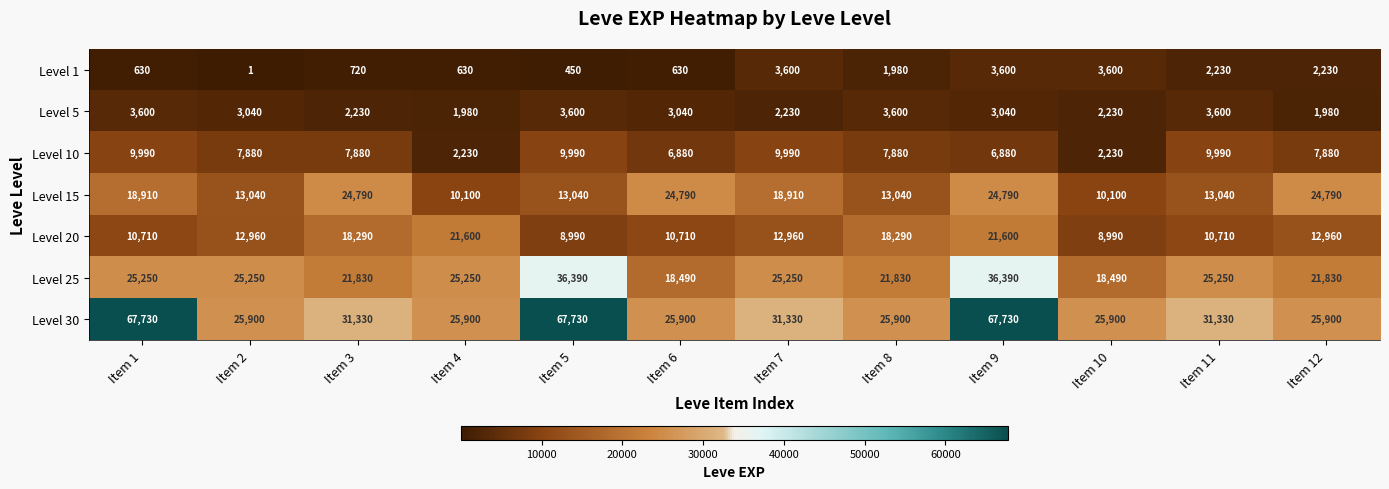

Rank the series at Item 8 from highest to lowest value.

Level 30, Level 25, Level 20, Level 15, Level 10, Level 5, Level 1